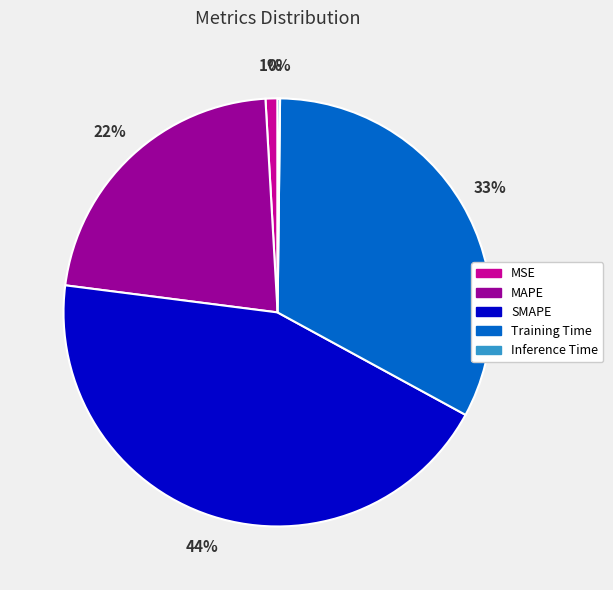

What is the largest slice in the pie chart?

SMAPE